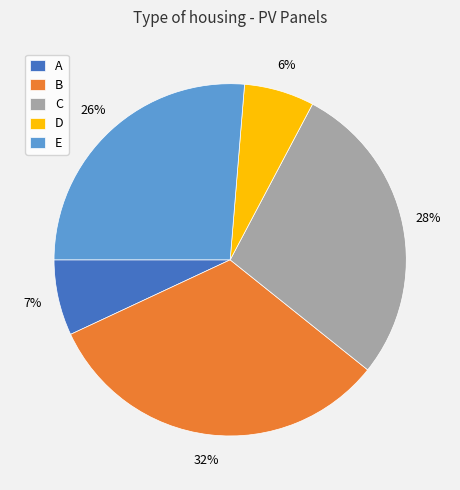

To the nearest percent, what is the difference between the B and D slice percentages?

26%